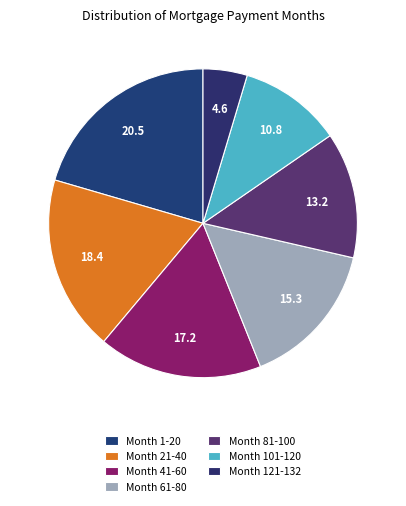

The Month 81-100 slice represents 8% of the pie. True or false?

False